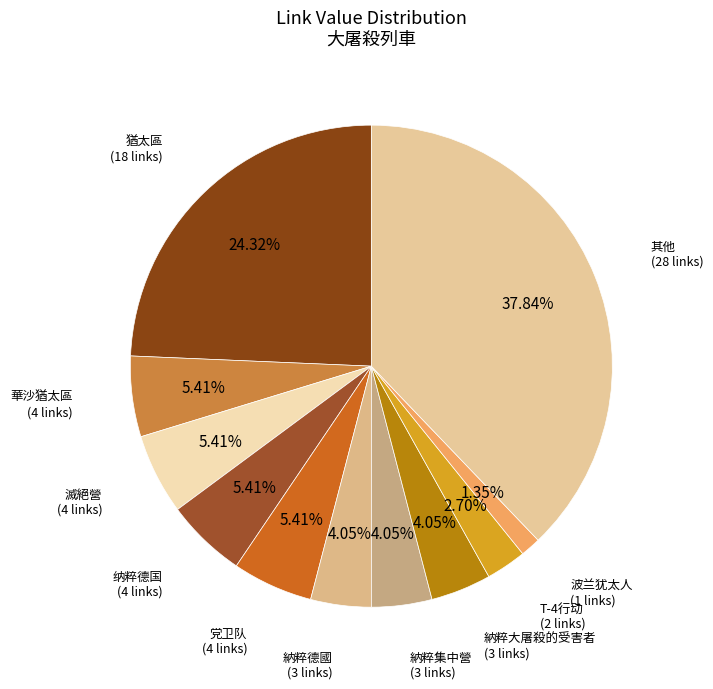

Is the sum of 党卫队 and 猶太區 greater than half?

No